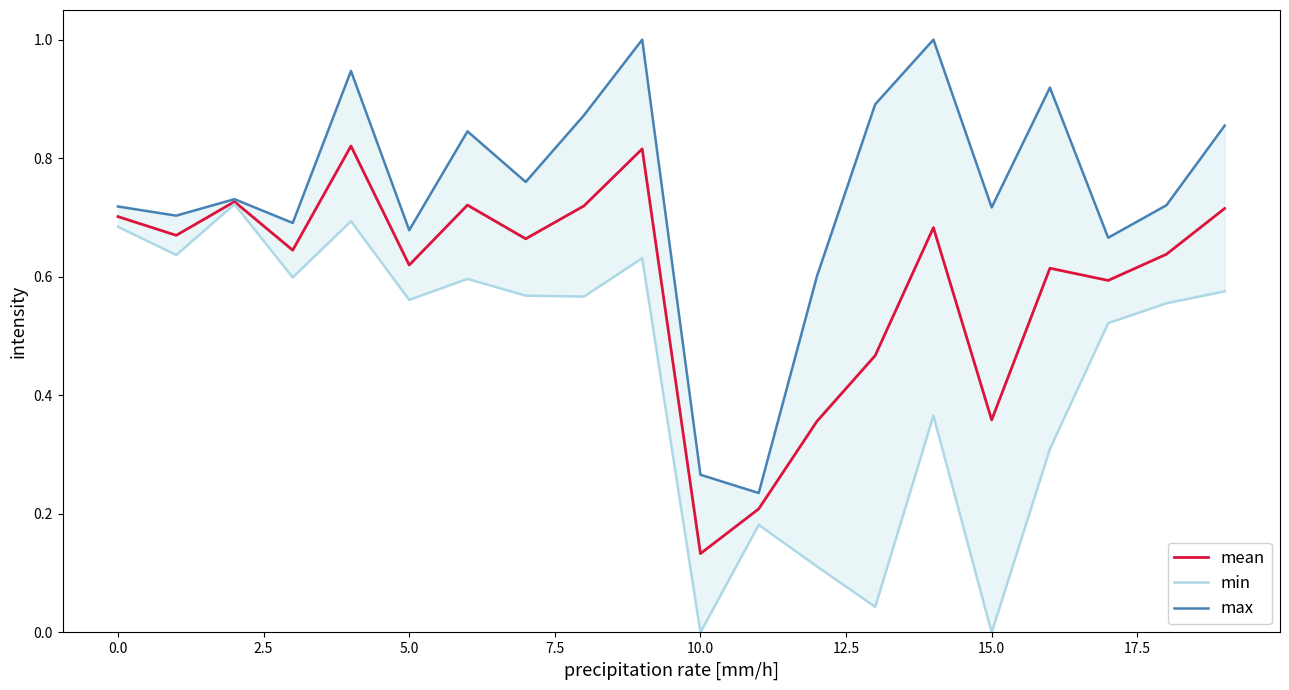

What is the label of the 4th point from the right?

16